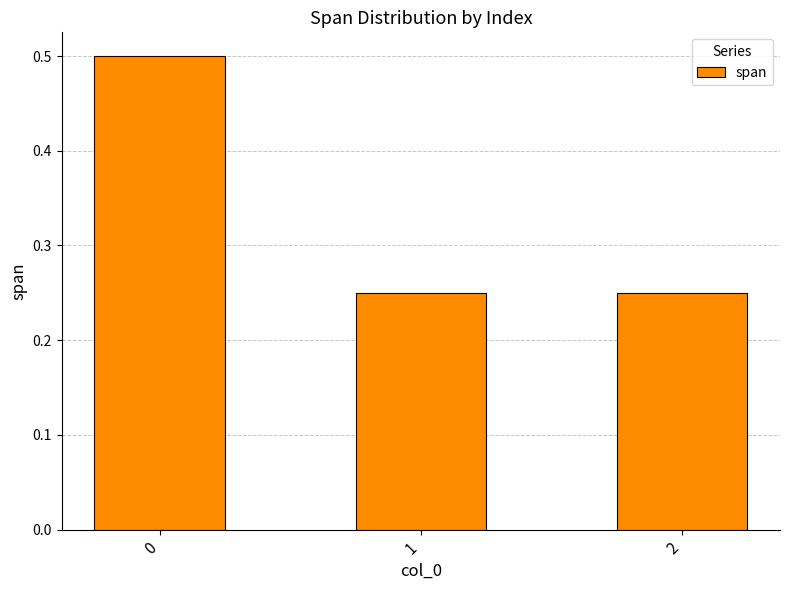

What is the sum of all values?

1.0